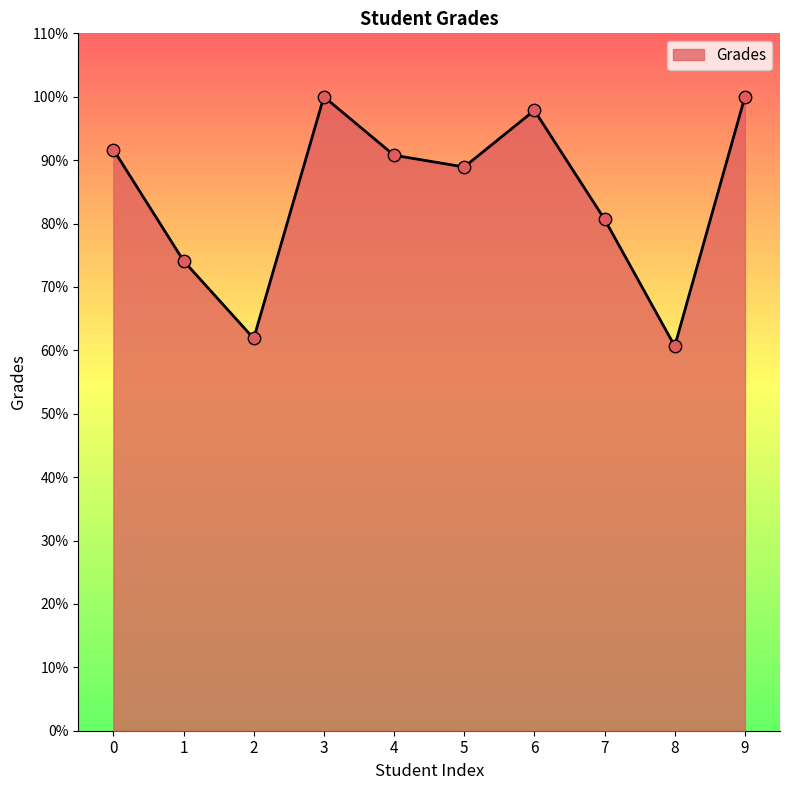

What is the change in value from 4 to 8?

-30.1